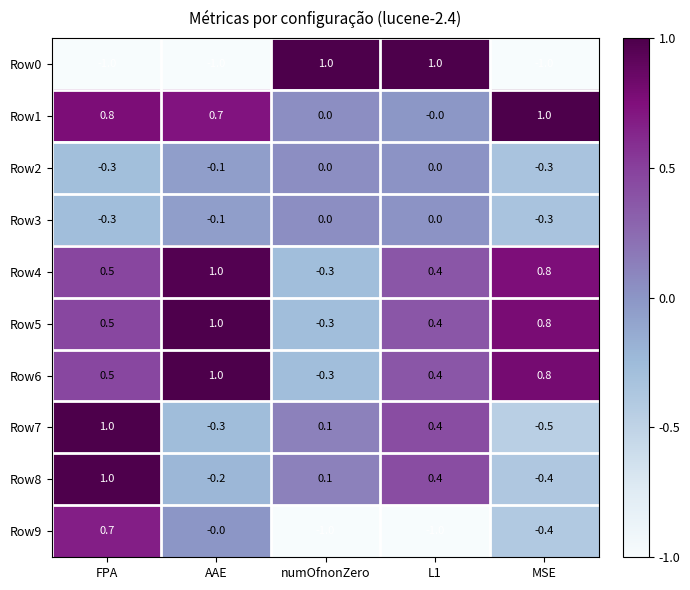

The Row0 series shows -1.0 at FPA. True or false?

True